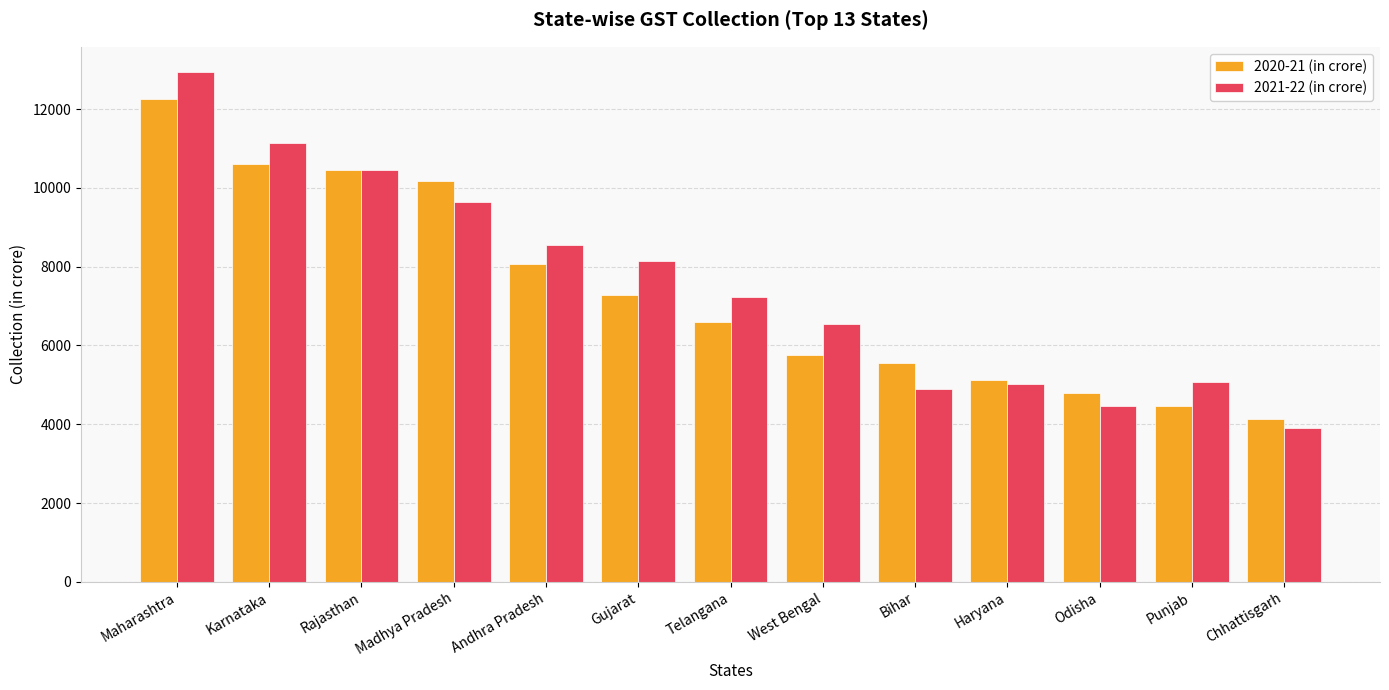

What is the spread (max minus min) of values at Punjab?

614